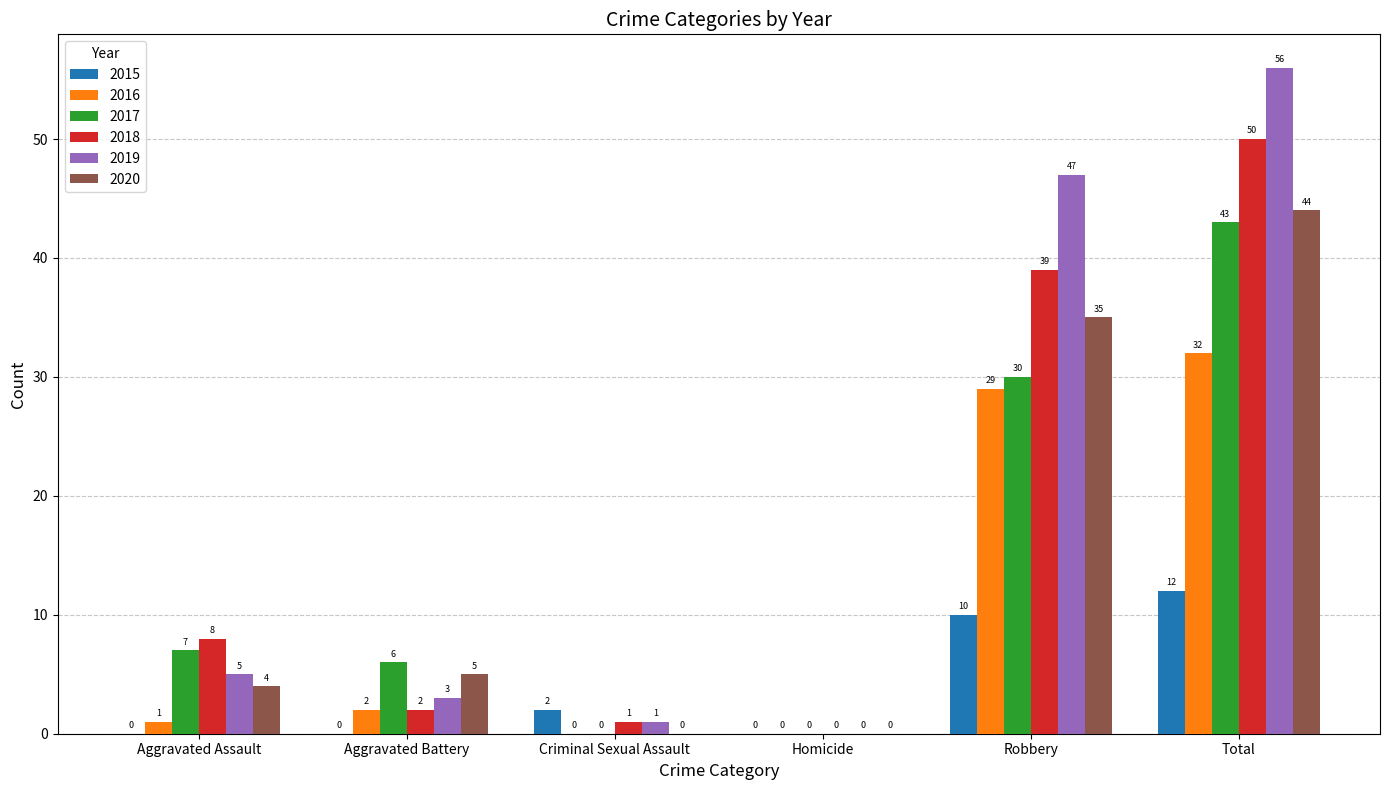

The 2015 series shows -4 at Homicide. True or false?

False